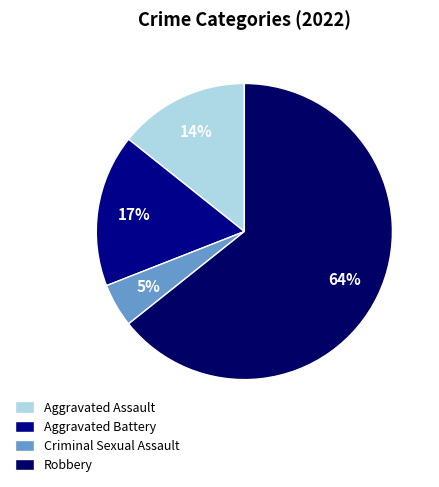

How many segments does this pie chart have?

4